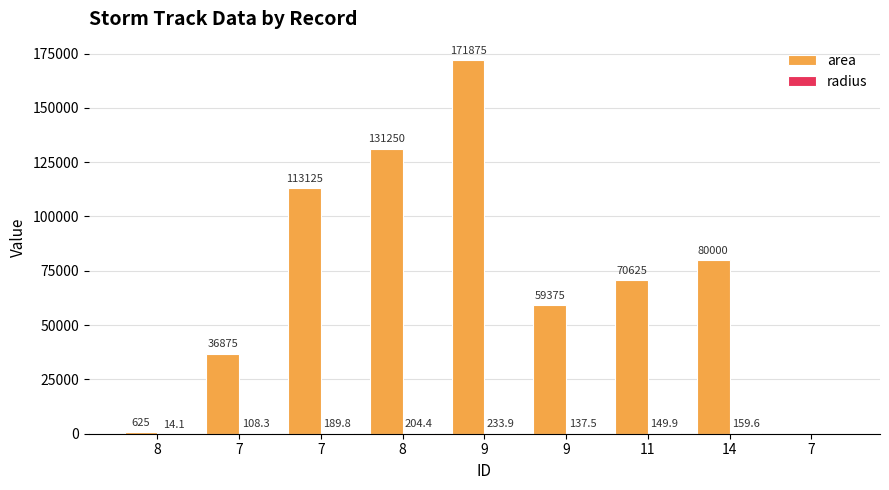

How many groups of bars are there?

9